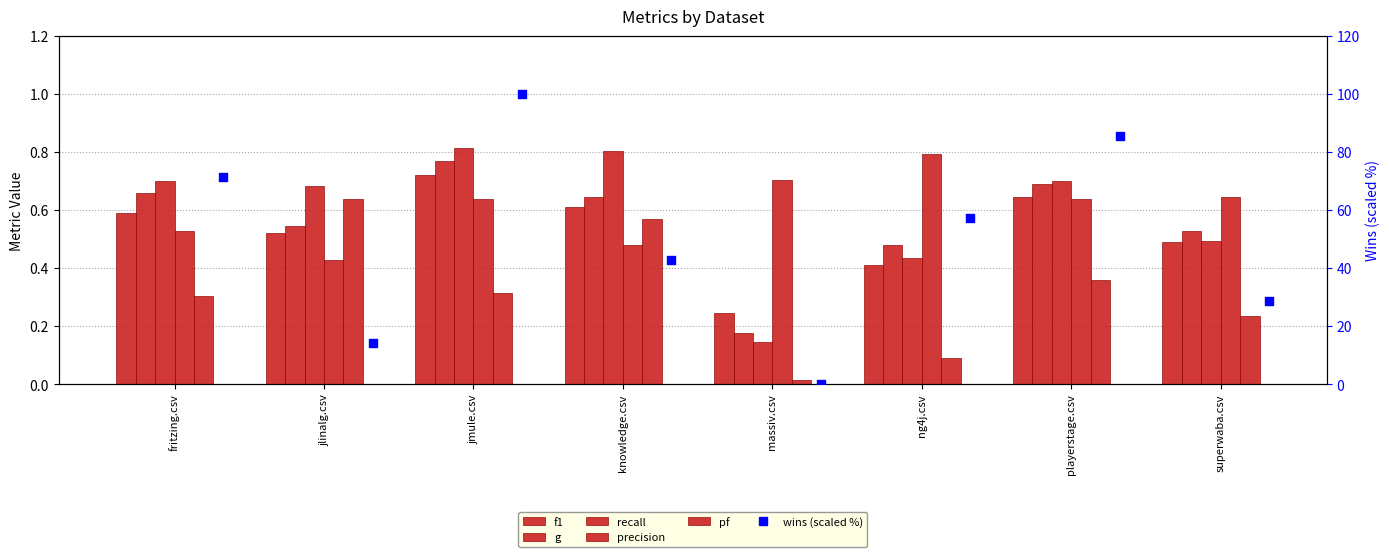

Which series reaches the minimum Y coordinate?

wins